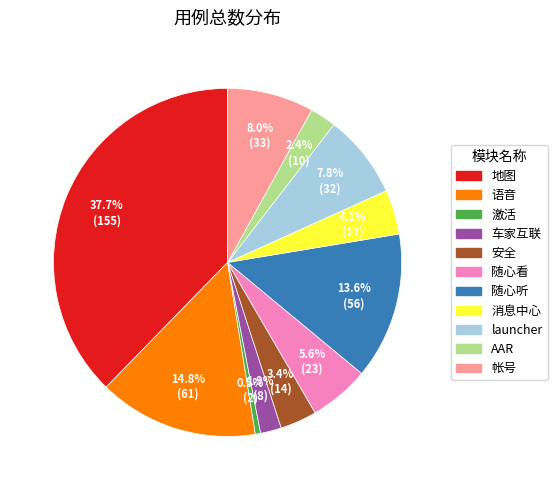

Is it true that 消息中心 is 4% of the pie?

True